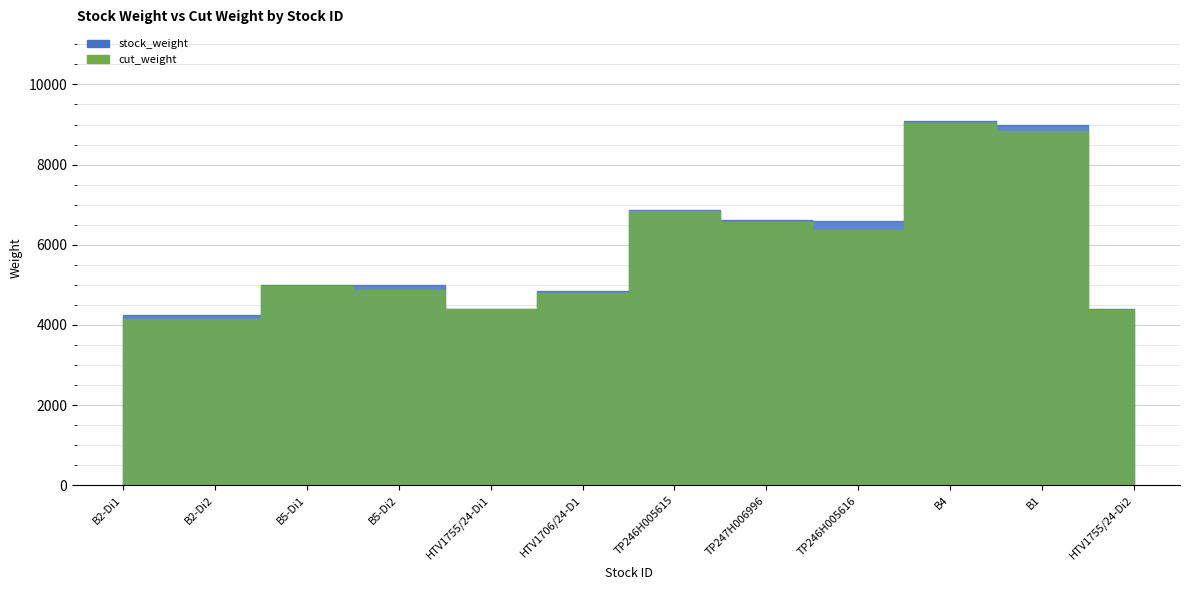

True or false: stock_weight and cut_weight cross at least once.

False